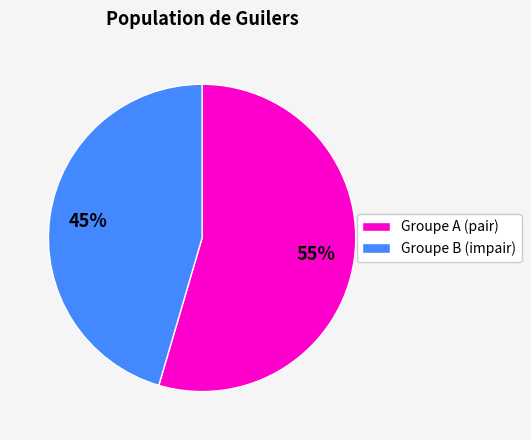

To the nearest percent, what is the average slice percentage?

50%